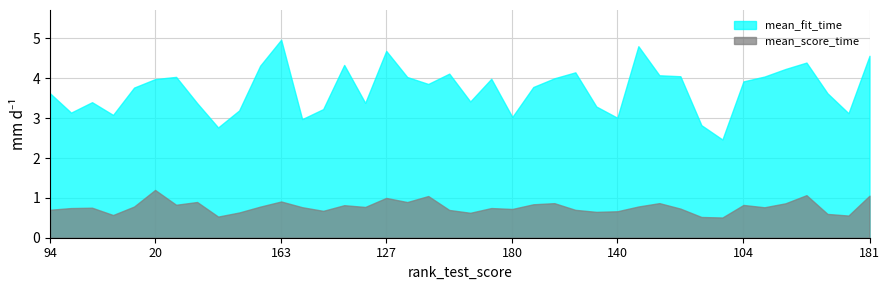

True or false: mean_score_time and mean_fit_time cross at least once.

False